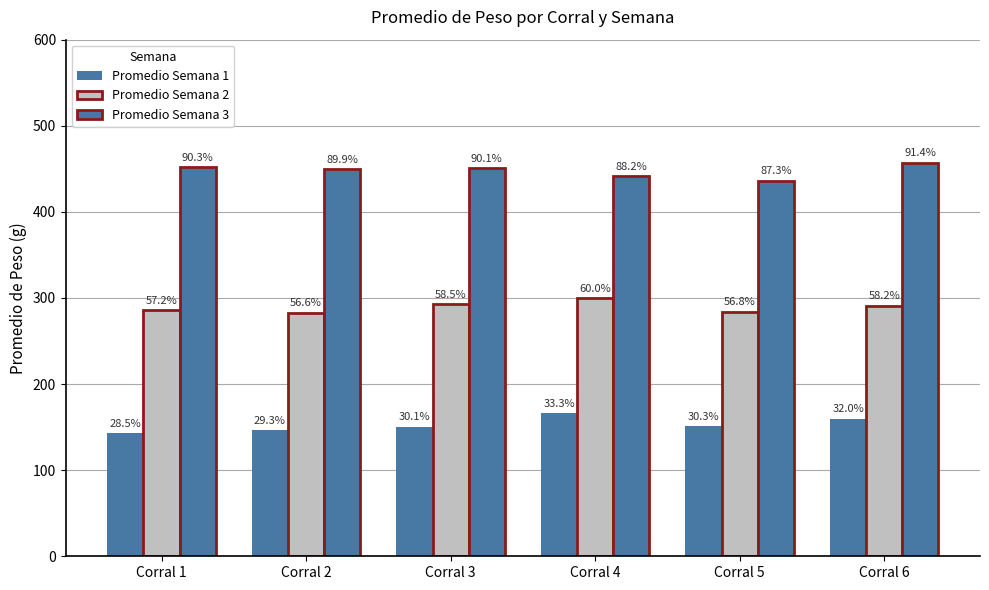

Rank the series by their average value, from lowest to highest.

Promedio Semana 1, Promedio Semana 2, Promedio Semana 3